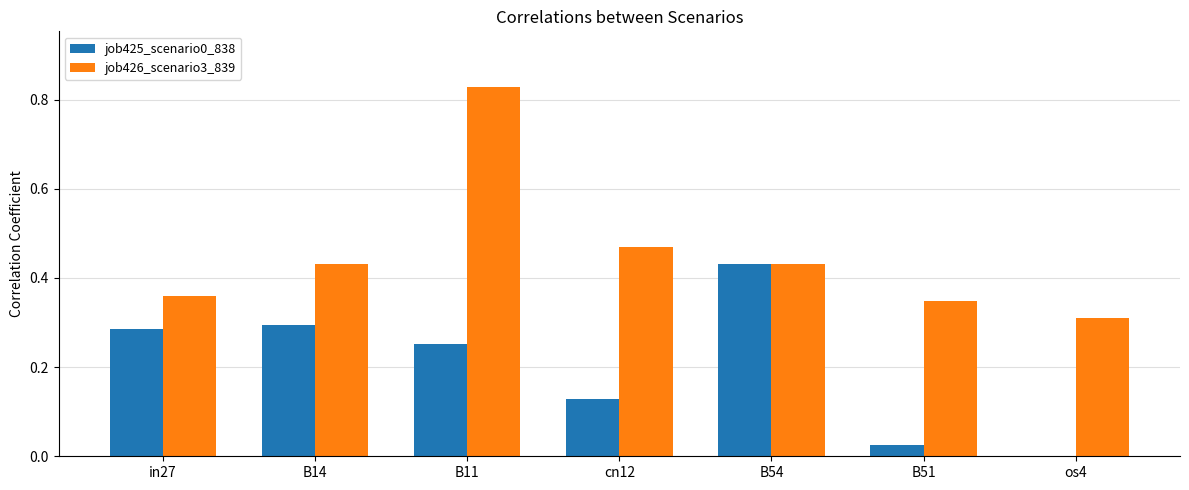

The value of job426_scenario3_839 at cn12 is 0.2. True or false?

False